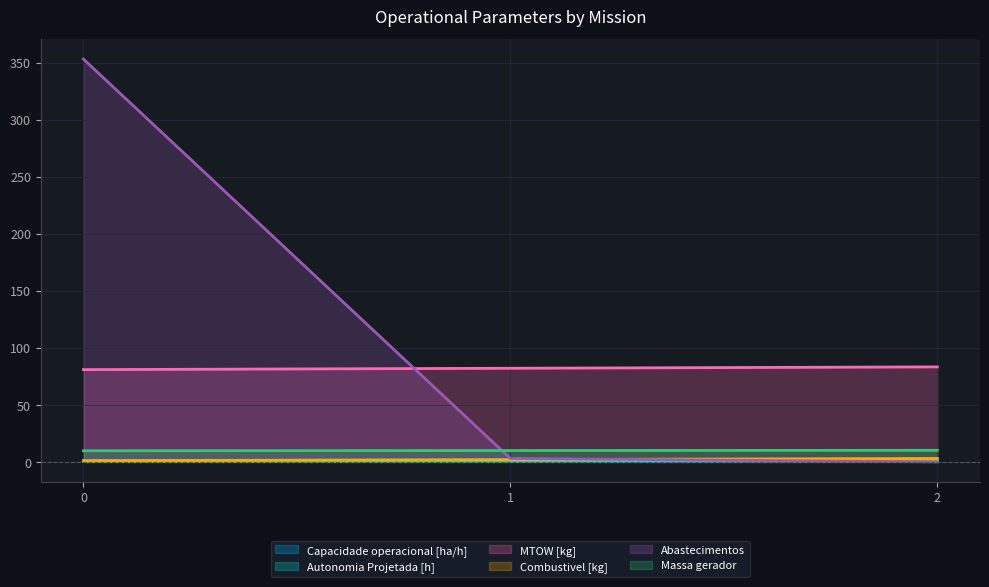

How many Capacidade operacional [ha/h] values are between 1 and 2?

3